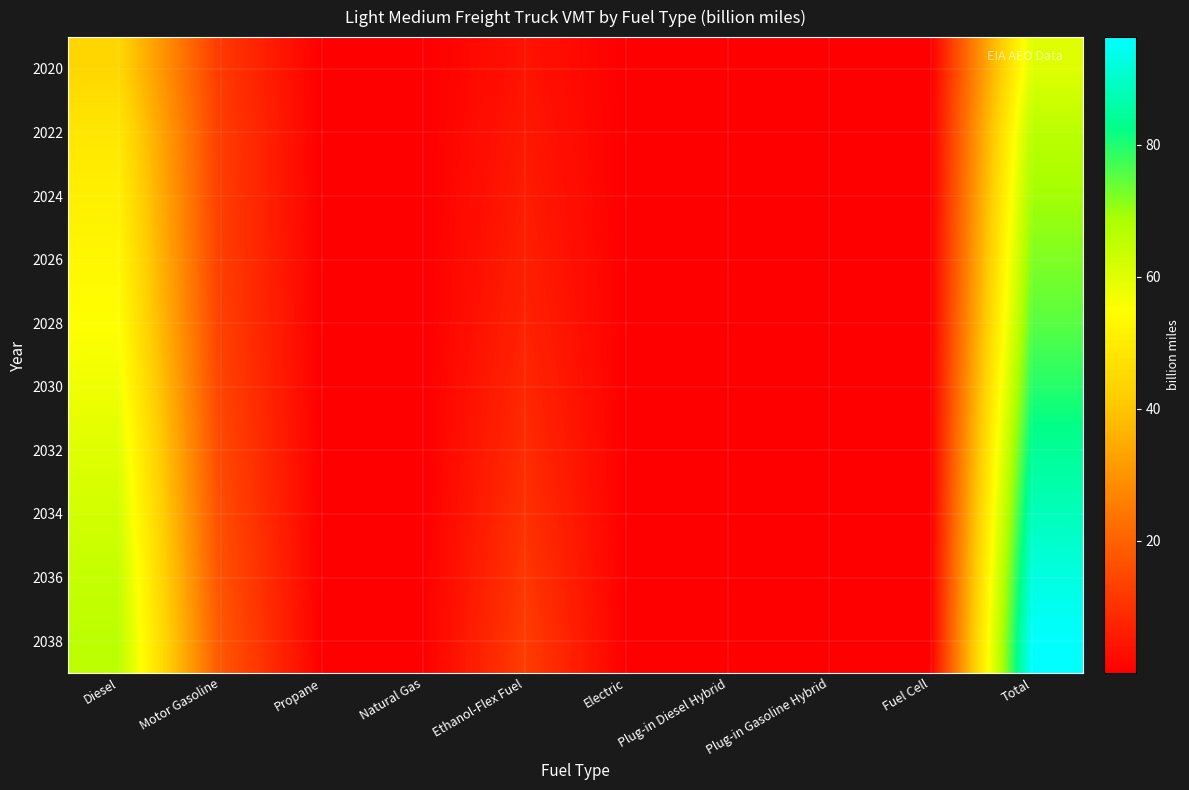

Count the number of data series in this chart.

10